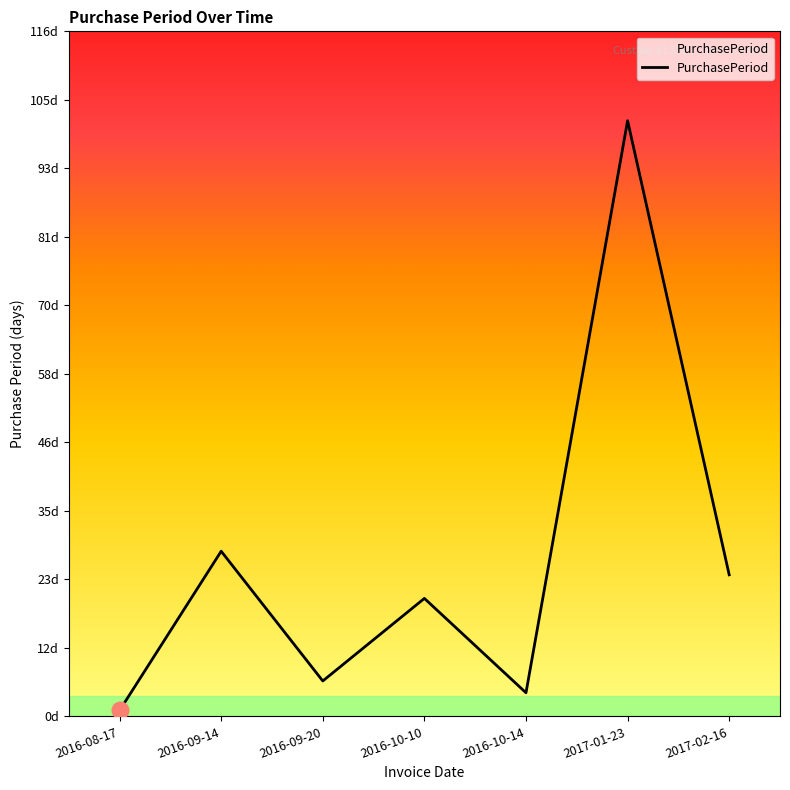

Does the chart display data point markers on the line(s)?

No